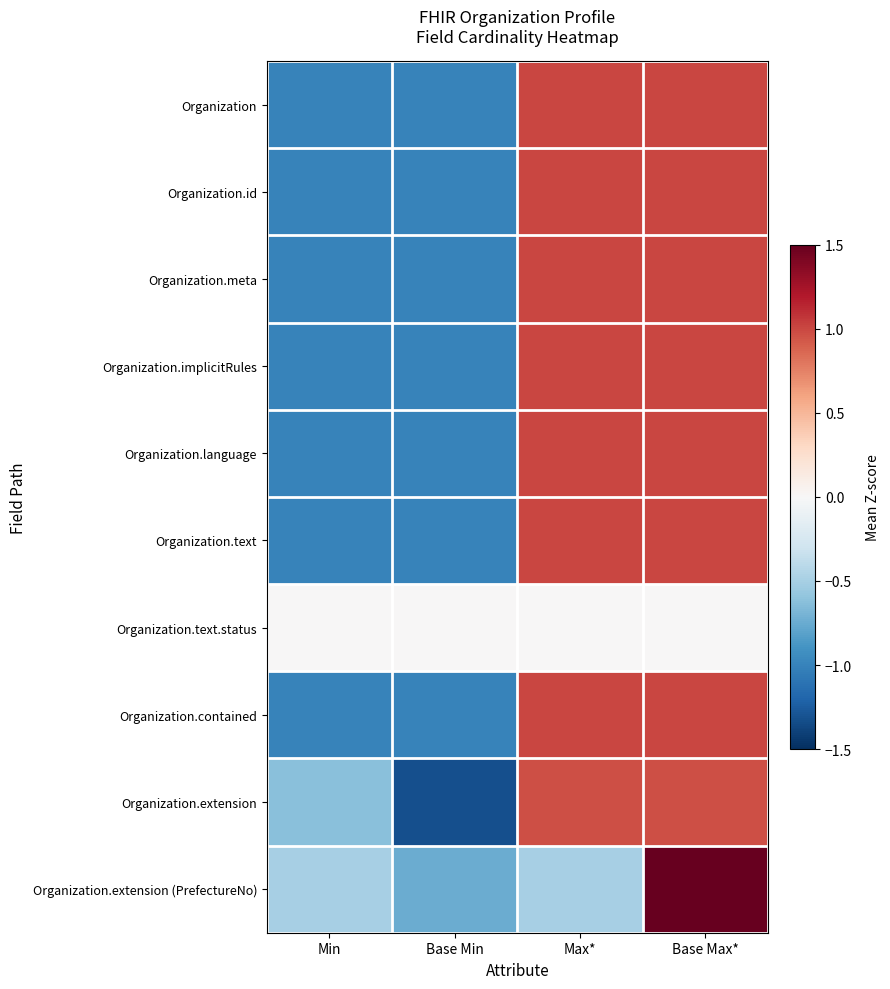

Reading right to left, extract all data points from this chart.

Organization: Base Max*=1.0	Max*=1.0	Base Min=-1.0	Min=-1.0
Organization.id: Base Max*=1.0	Max*=1.0	Base Min=-1.0	Min=-1.0
Organization.meta: Base Max*=1.0	Max*=1.0	Base Min=-1.0	Min=-1.0
Organization.implicitRules: Base Max*=1.0	Max*=1.0	Base Min=-1.0	Min=-1.0
Organization.language: Base Max*=1.0	Max*=1.0	Base Min=-1.0	Min=-1.0
Organization.text: Base Max*=1.0	Max*=1.0	Base Min=-1.0	Min=-1.0
Organization.text.status: Base Max*=0.0	Max*=0.0	Base Min=0.0	Min=0.0
Organization.contained: Base Max*=1.0	Max*=1.0	Base Min=-1.0	Min=-1.0
Organization.extension: Base Max*=1.0	Max*=1.0	Base Min=-1.3	Min=-0.6
Organization.extension (PrefectureNo): Base Max*=1.7	Max*=-0.5	Base Min=-0.7	Min=-0.5